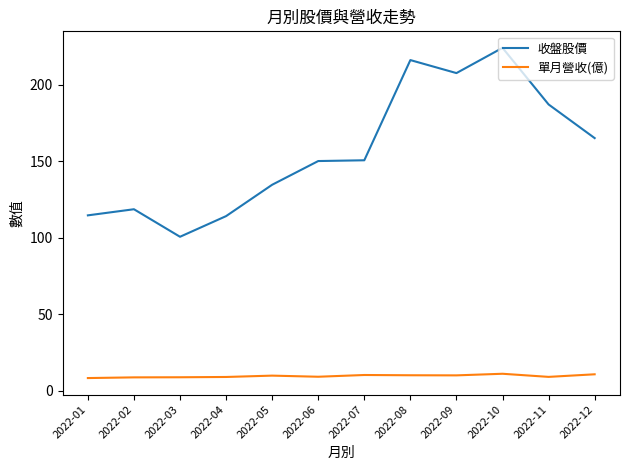

True or false: 單月營收(億) and 收盤股價 cross at least once.

False